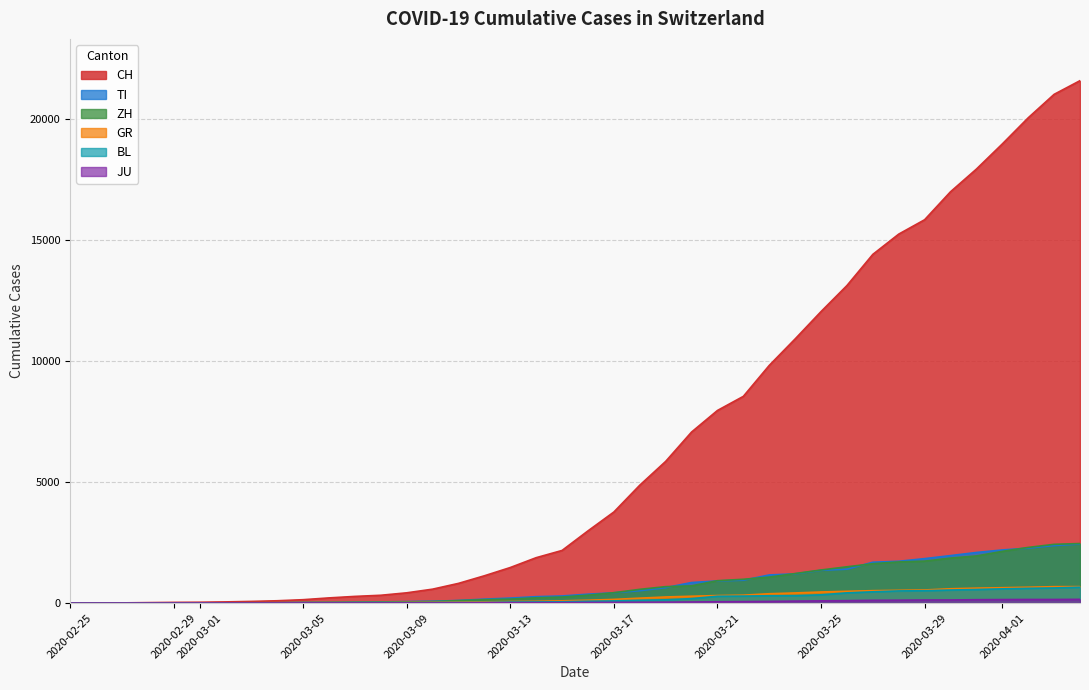

True or false: JU and TI intersect in this chart.

False